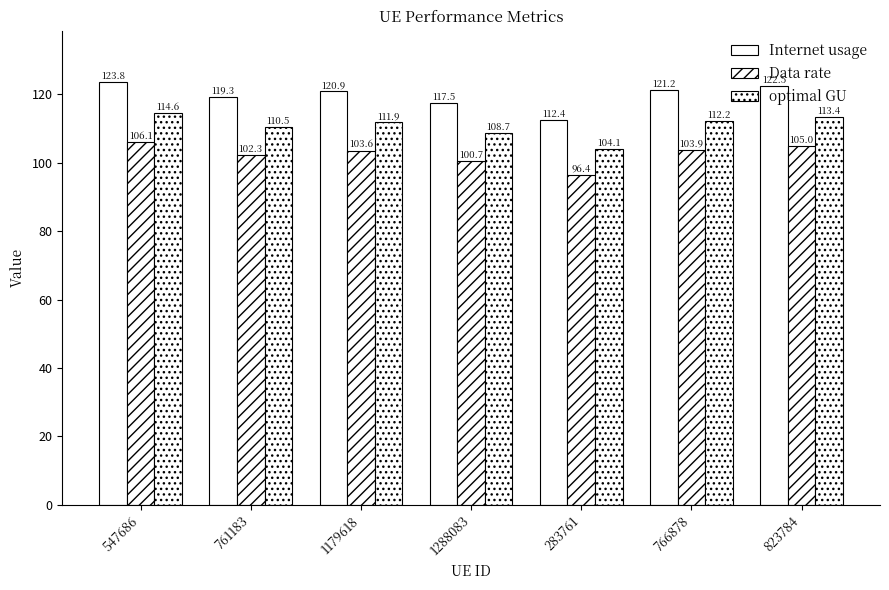

What is the difference between the second highest and minimum values in the Internet usage series?

10.1